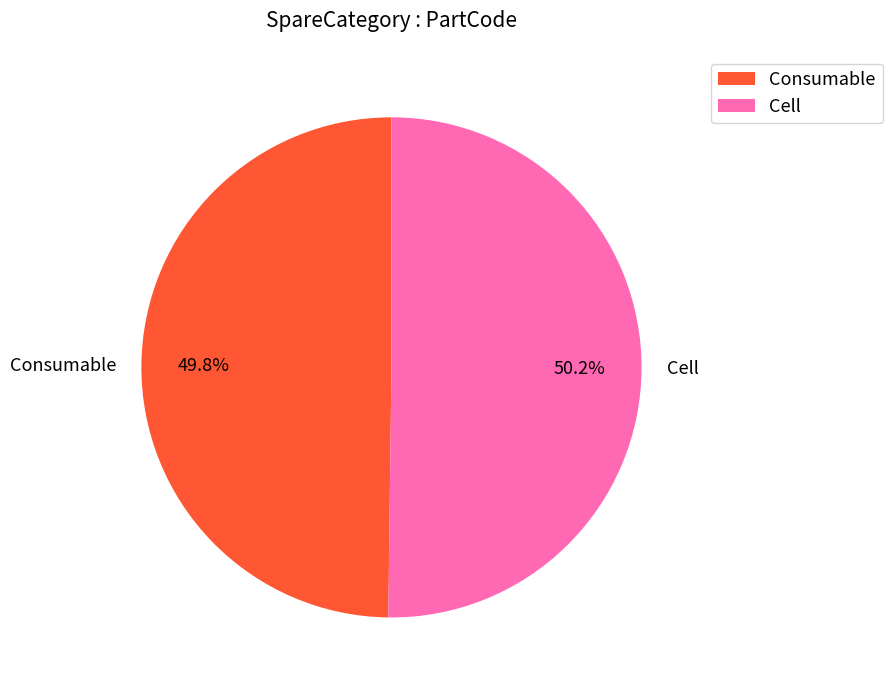

Combined, what portion of the pie is Consumable and Cell?

100.0%